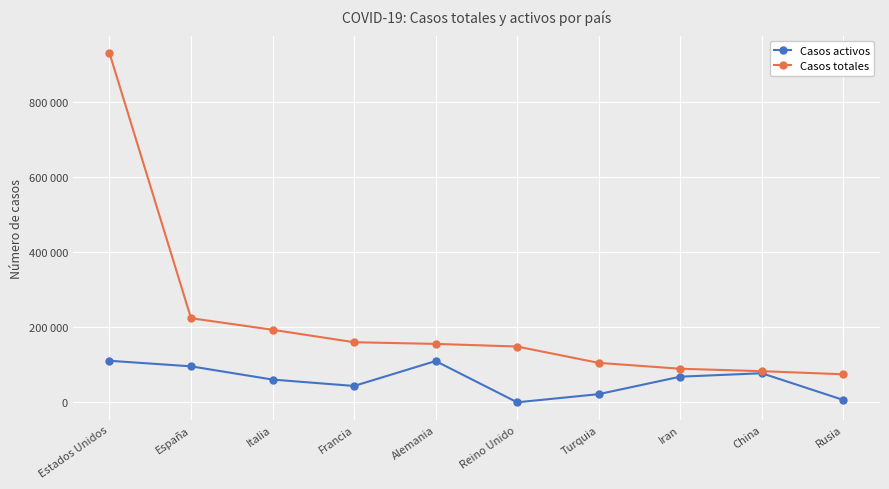

Which series changed the most between Turquia and China?

Casos activos